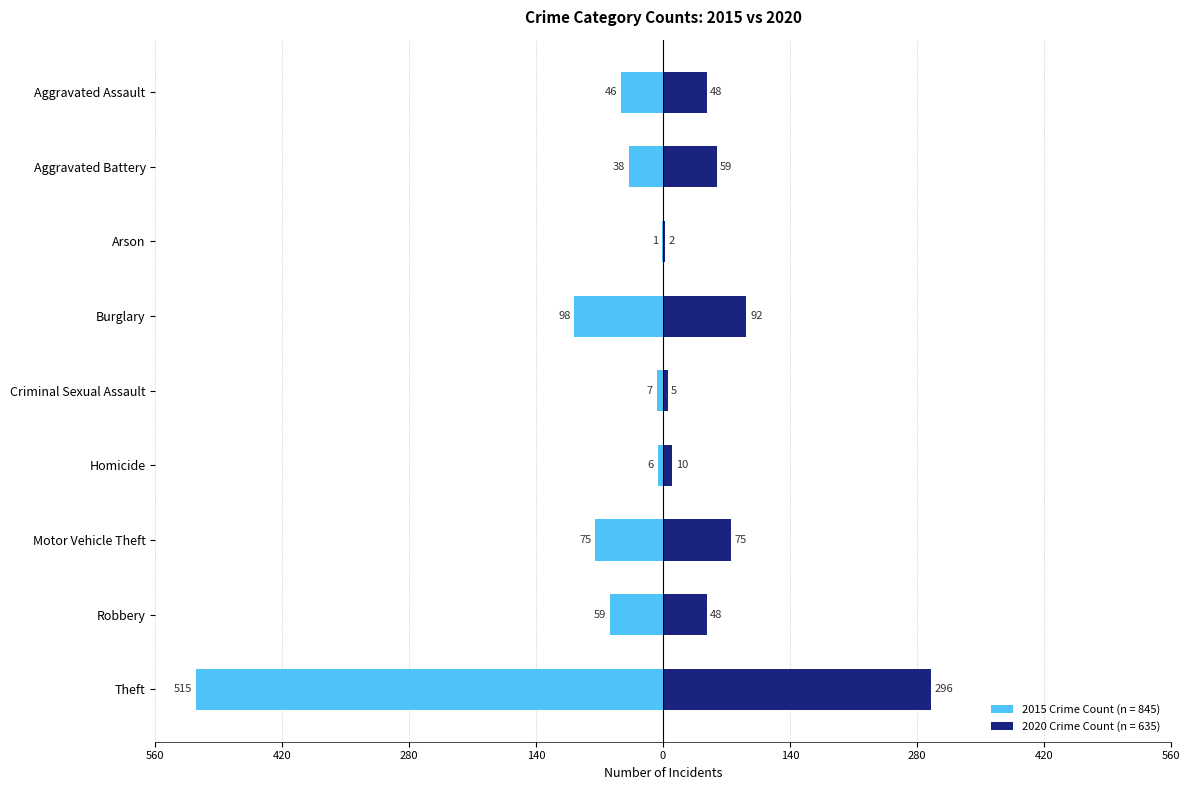

What are all the series names shown in the legend?

2015, 2020